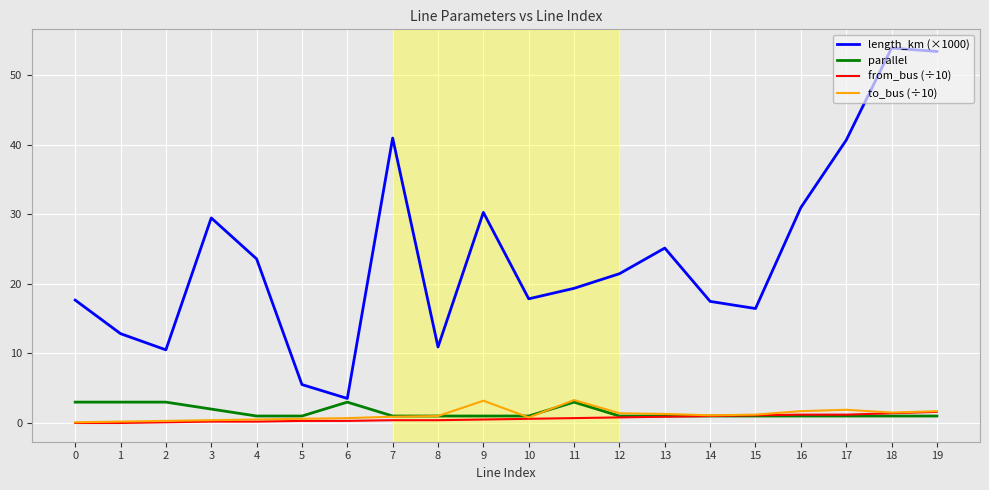

Is this an area chart (filled region under the line)?

No